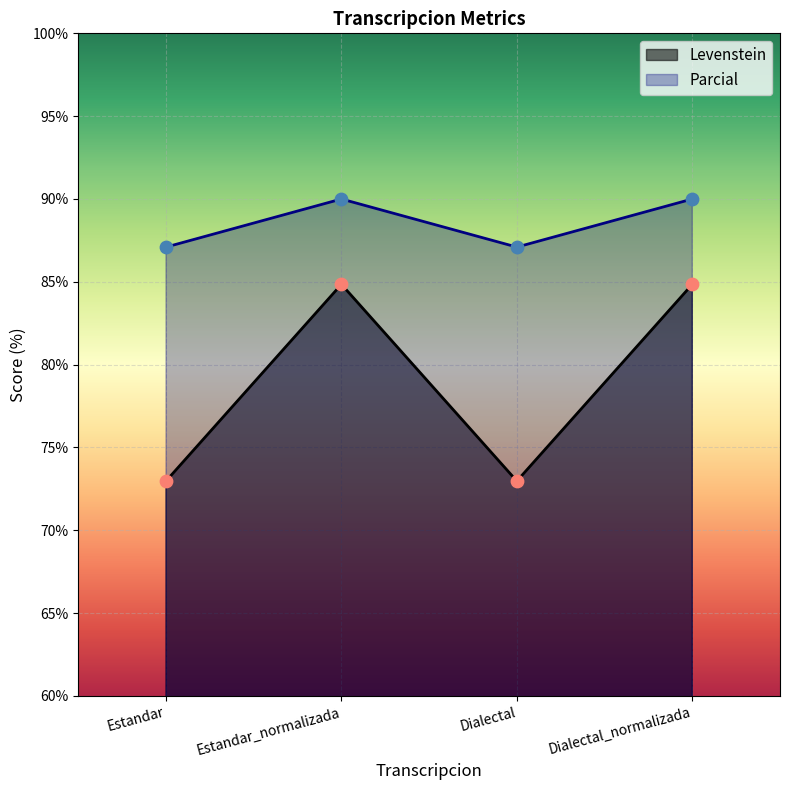

Which series has the widest spread of Y values?

Levenstein